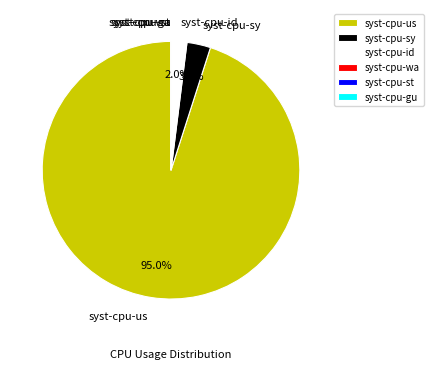

To the nearest percent, what is the average slice percentage?

17%